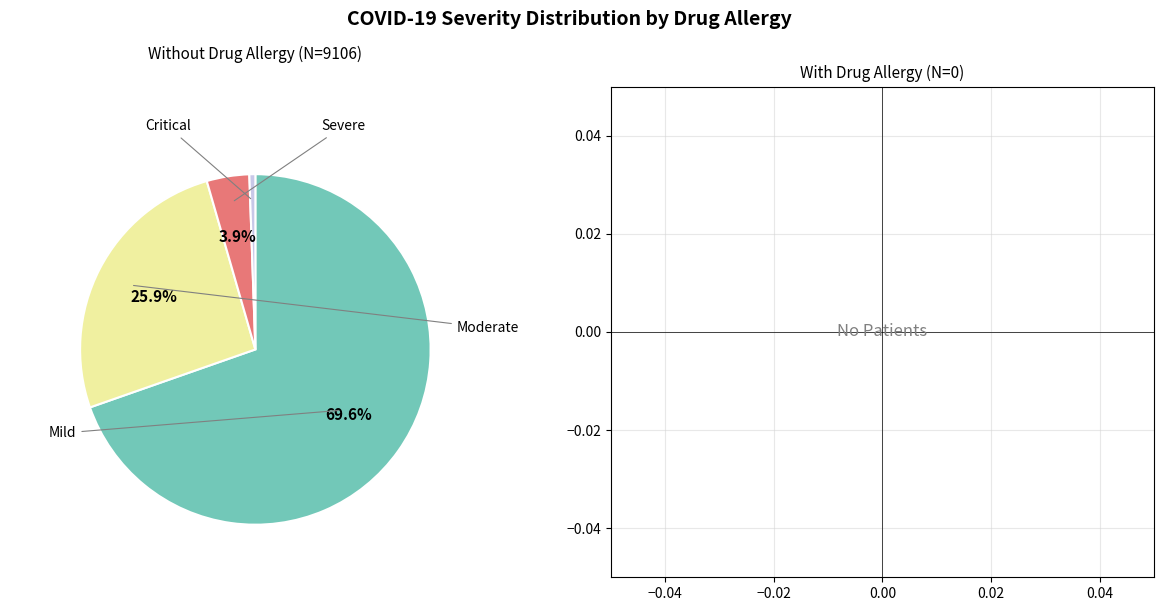

Does any single category account for the majority?

Yes